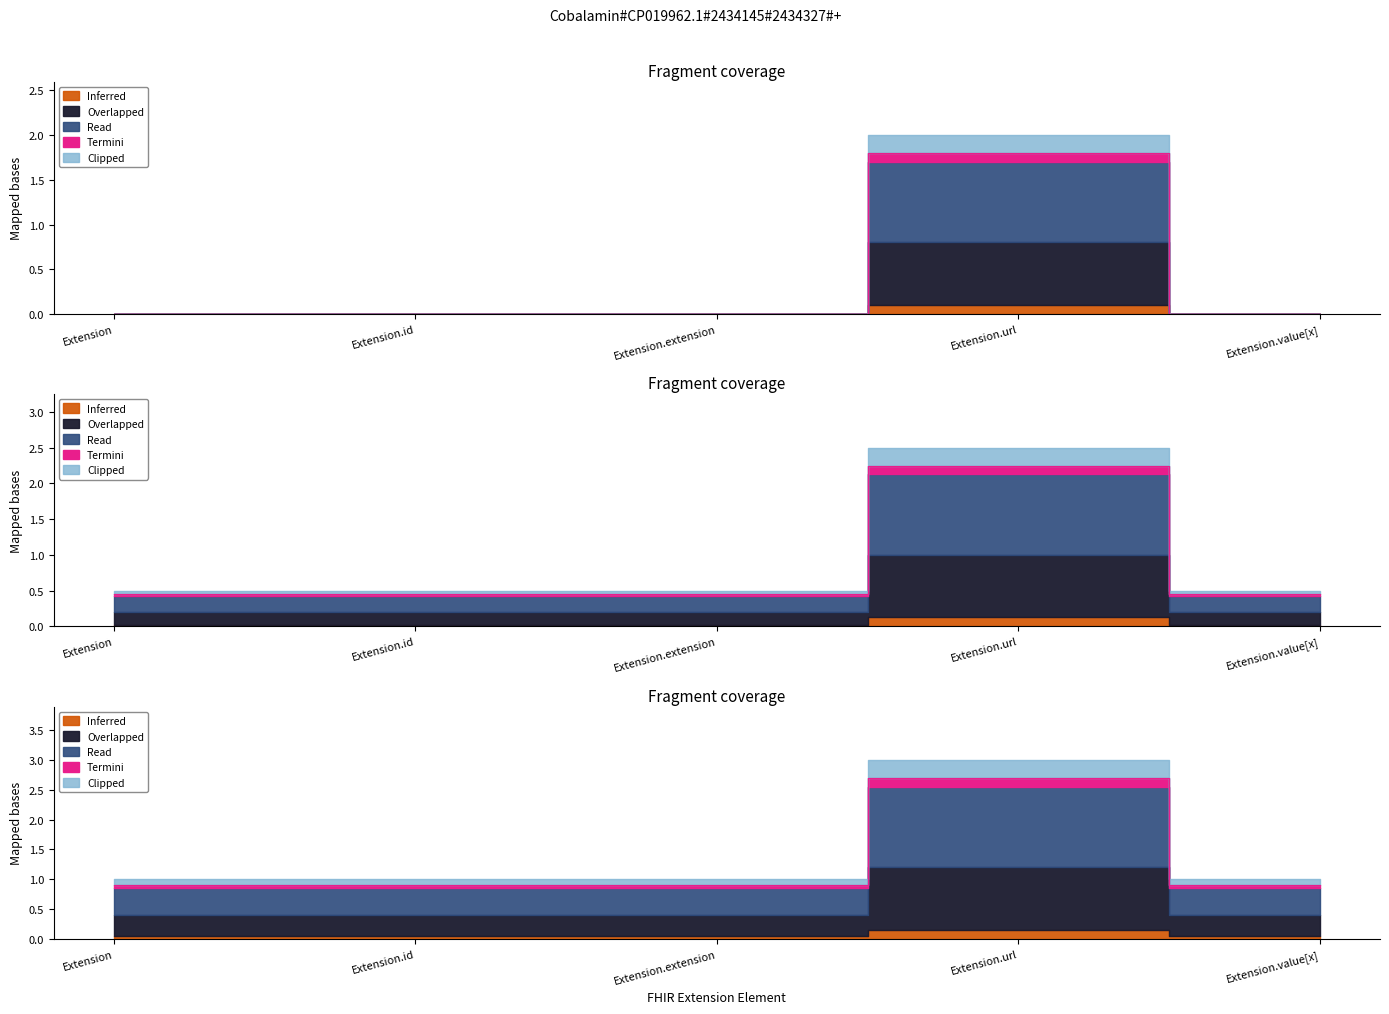

Does the chart have visible grid lines?

No